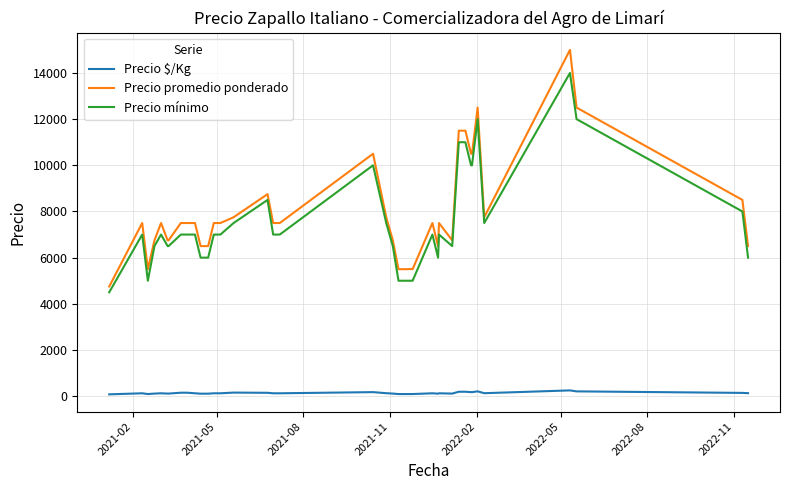

What is the highest value of the Precio mínimo series?

14000